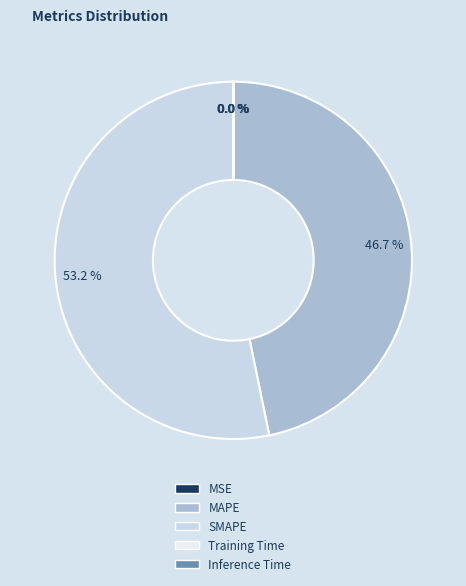

What is the largest slice in the pie chart?

SMAPE